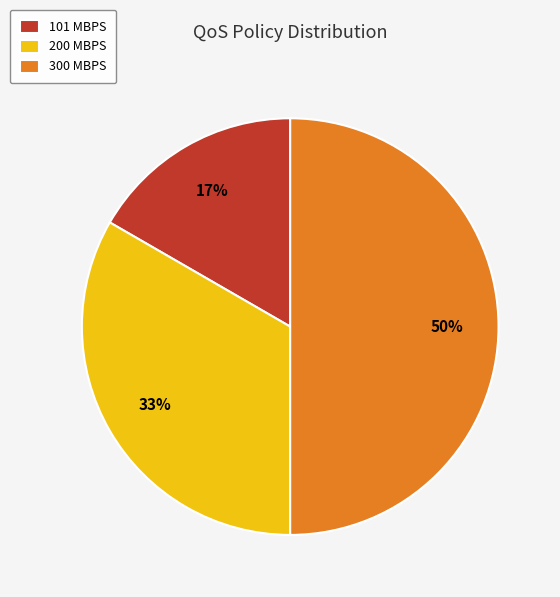

Is 101 MBPS the majority of the pie?

No